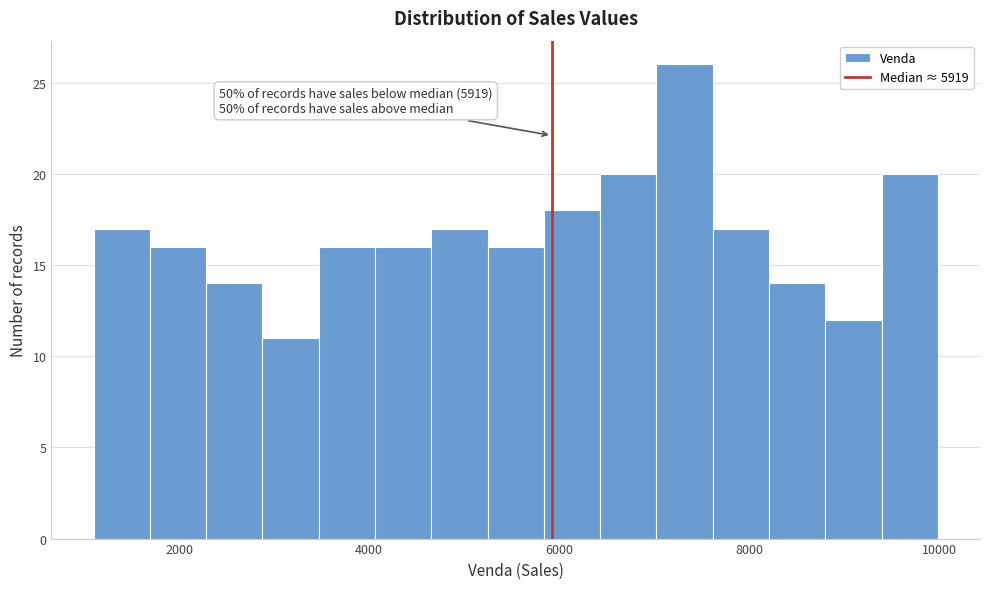

Around what value on the x-axis is the tallest bar? Give the approximate position of its centre, as read against the axis.

7400